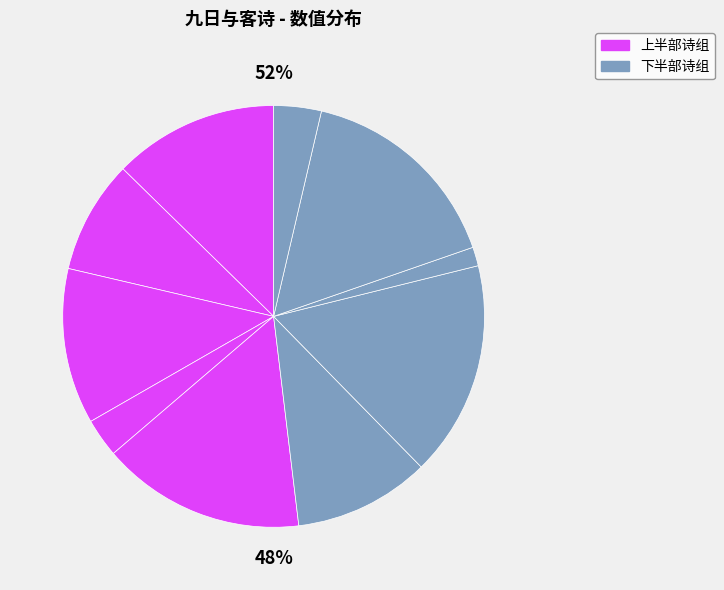

Does 九日与客对菊 account for over 50% of the chart?

No